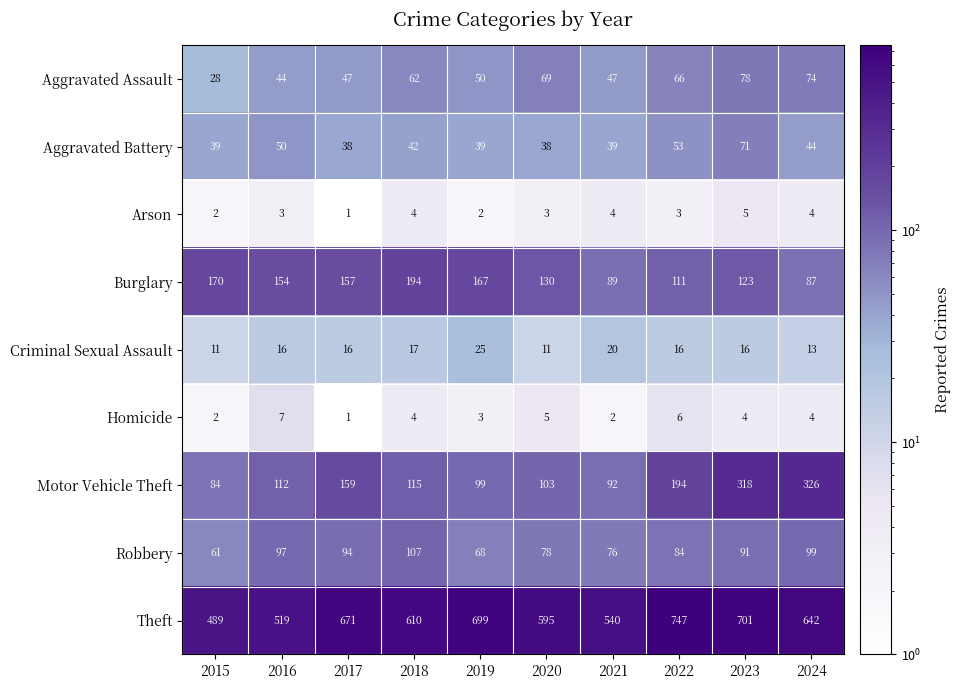

Rank the series by their maximum value, from highest to lowest.

Theft, Motor Vehicle Theft, Burglary, Robbery, Aggravated Assault, Aggravated Battery, Criminal Sexual Assault, Homicide, Arson